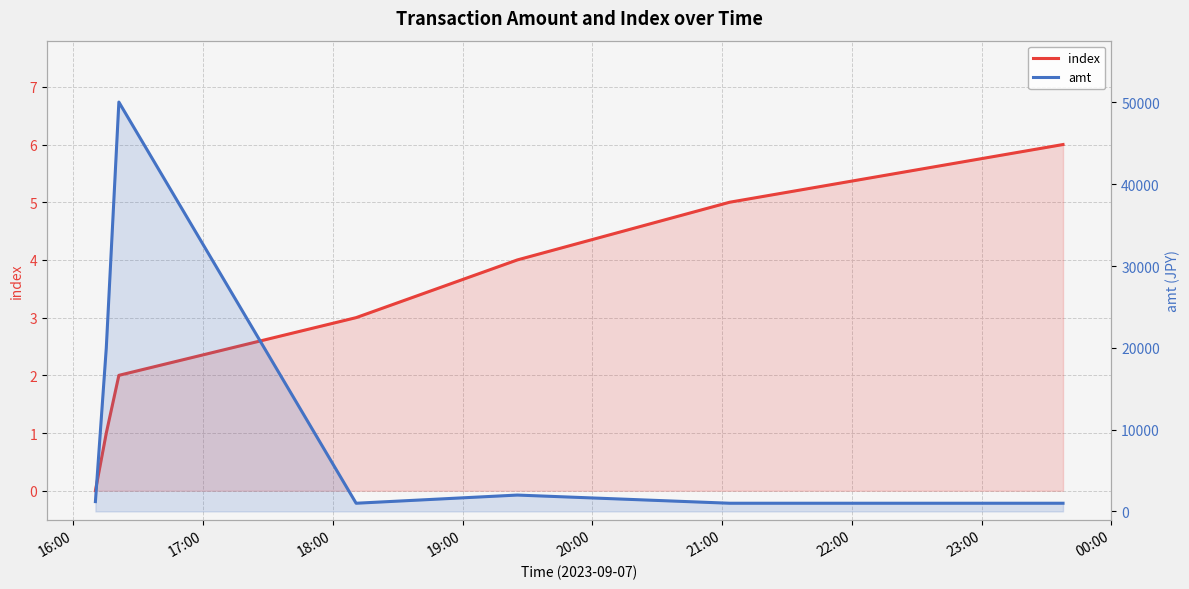

Is the value of amt at 17:00 greater than the value of index at 16:00?

Yes